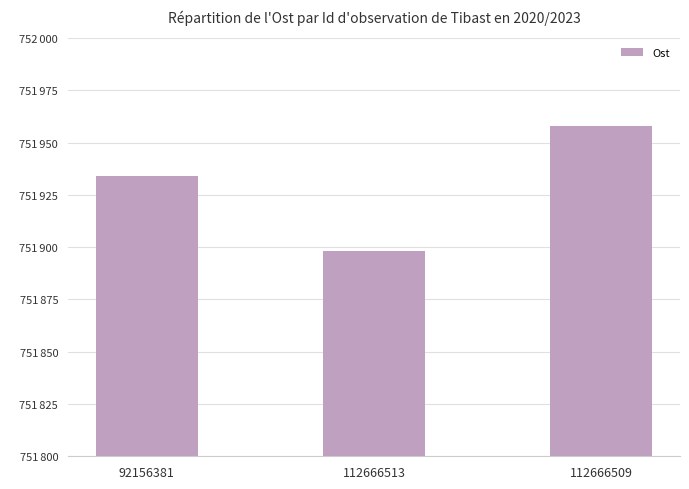

What is the difference between the values at 112666513 and 92156381?

36.0